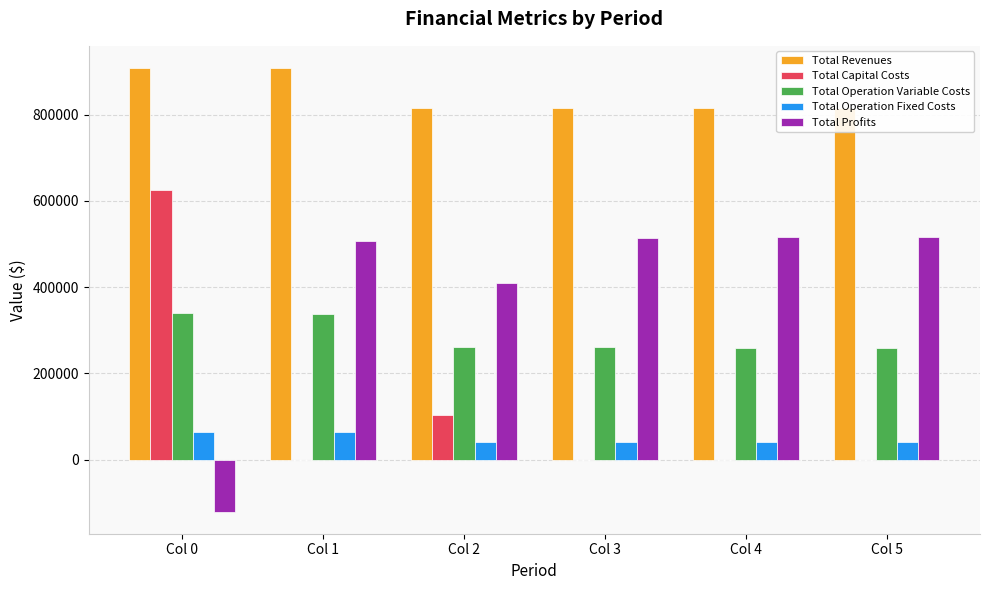

At Col 1, list the series in order from smallest to largest.

Total Capital Costs, Total Operation Fixed Costs, Total Operation Variable Costs, Total Profits, Total Revenues